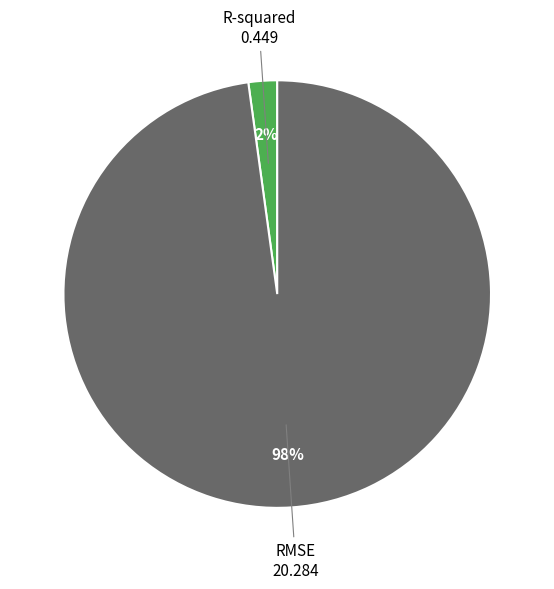

Do RMSE and R-squared together represent more than half of the pie?

Yes